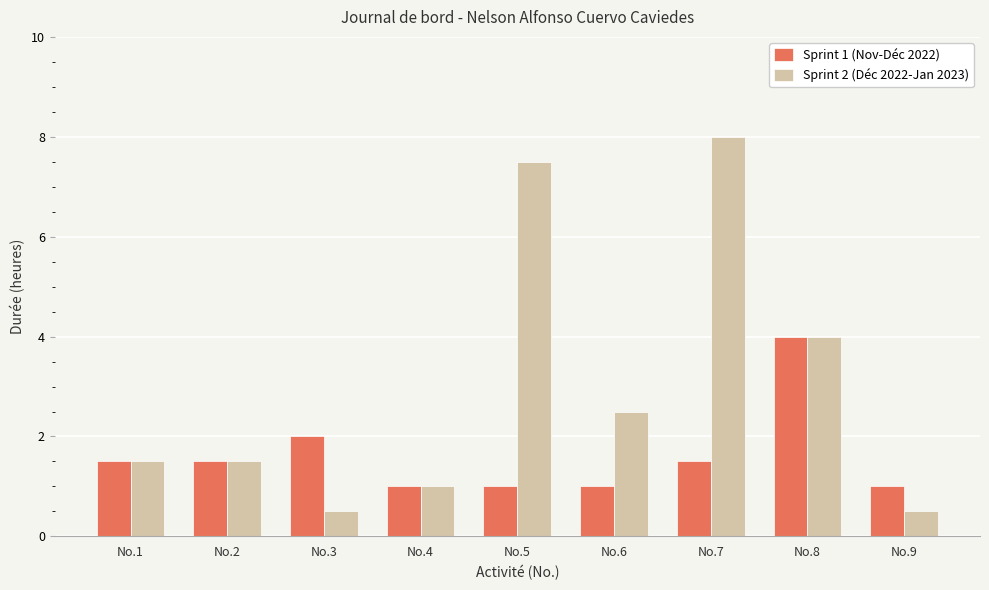

Between No.4 and No.7, which series saw the biggest shift?

Sprint 2 (Déc 2022-Jan 2023)